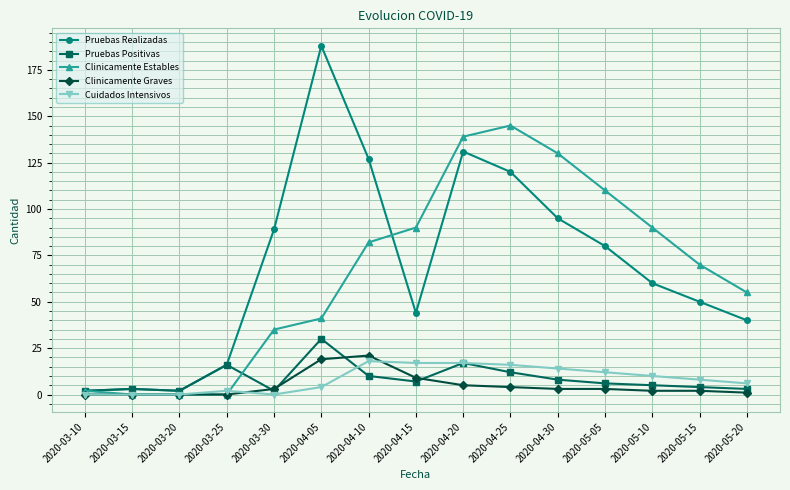

What is the label of the 3rd point from the right?

2020-05-10